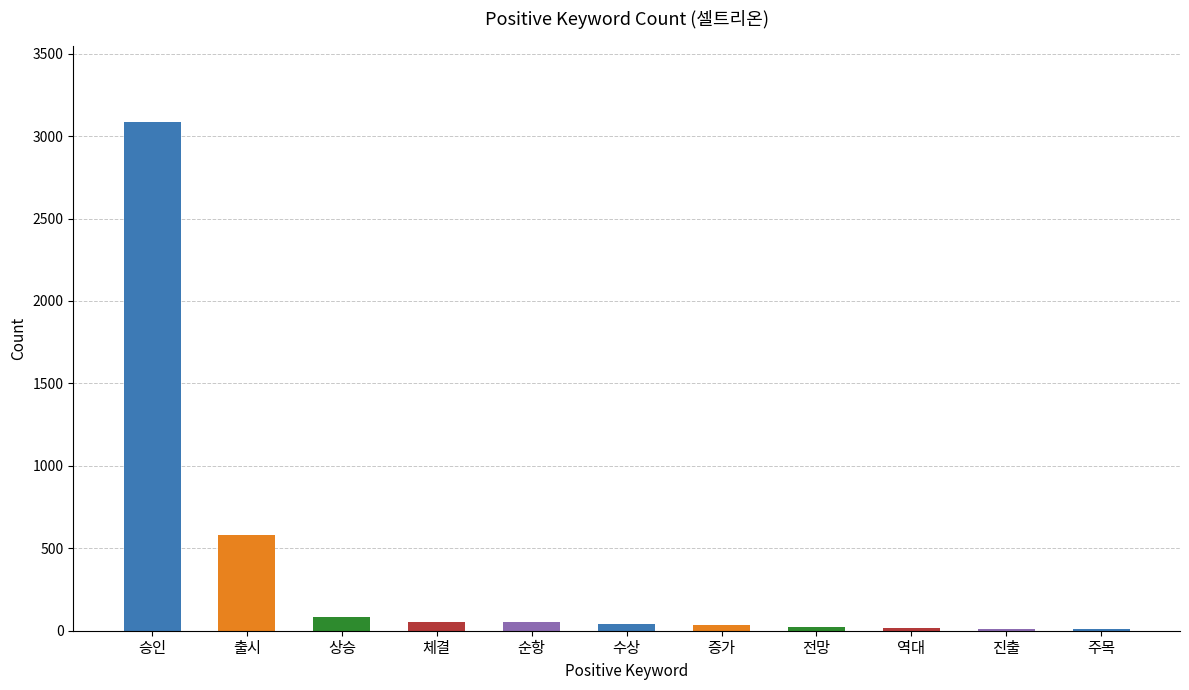

What is the change in value from 승인 to 상승?

-3001